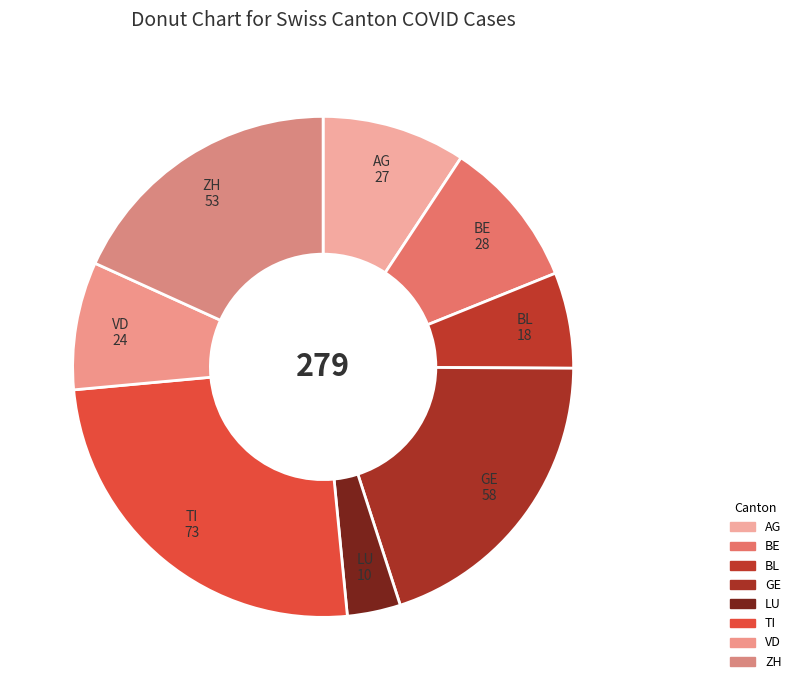

Which category has the biggest portion of the pie?

TI